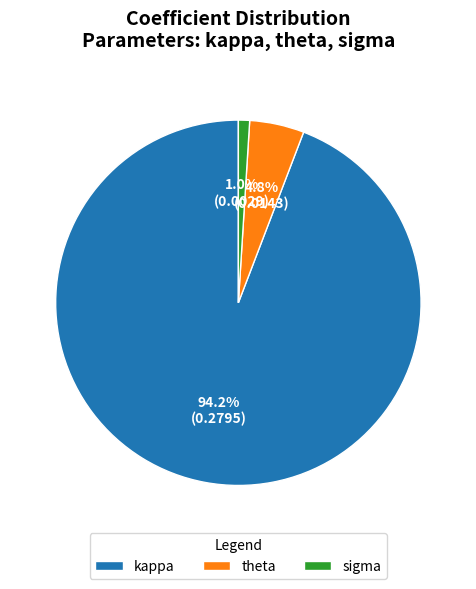

Which slice represents more than half of the pie?

kappa